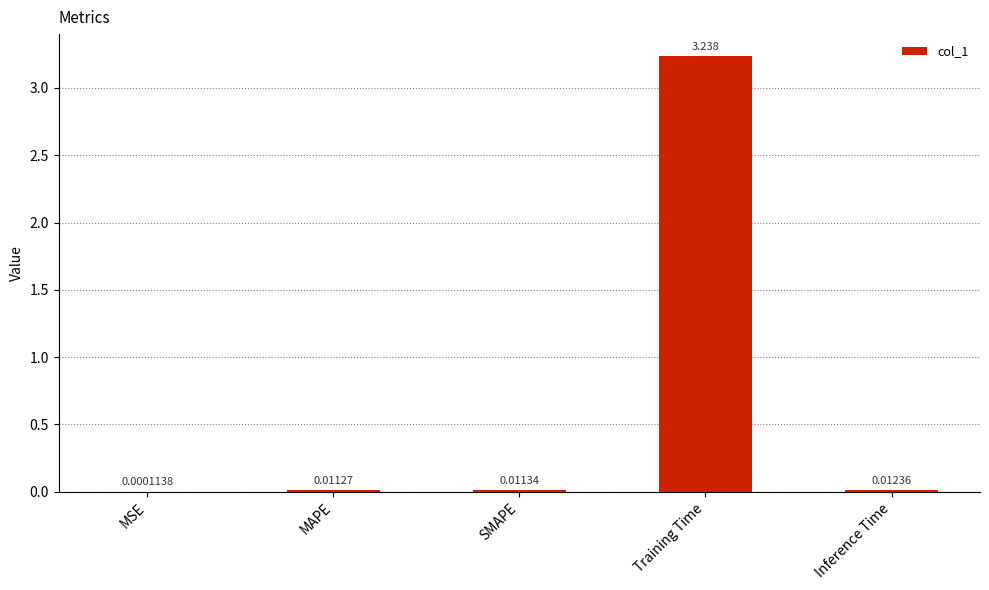

How many distinct data groups are displayed?

1